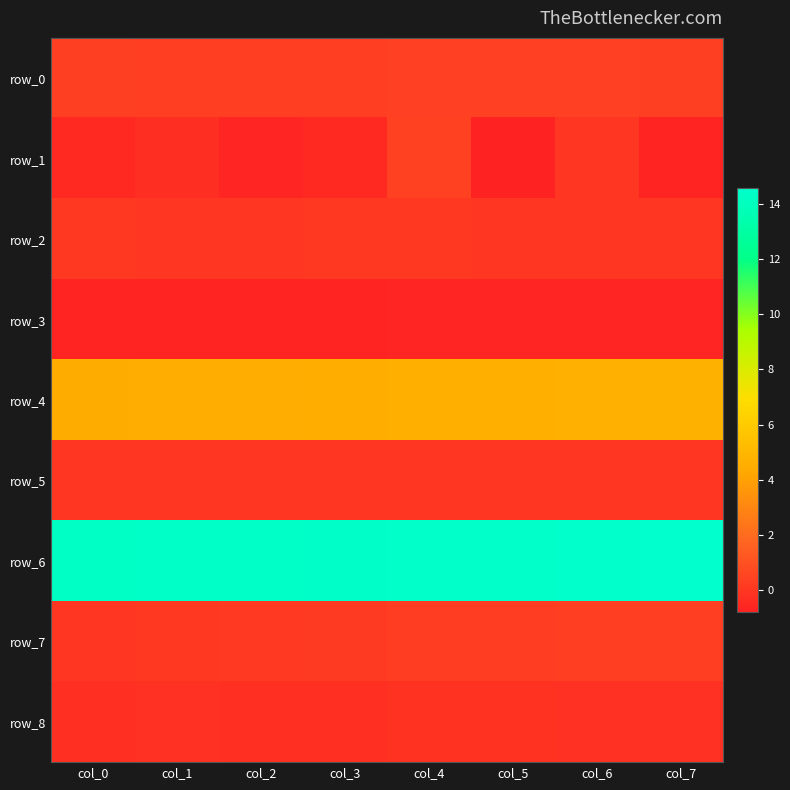

What is the total value across all series at col_3?

18.1